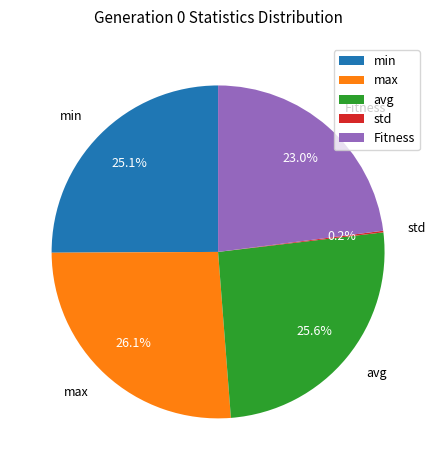

To the nearest percent, what portion does avg represent?

26%